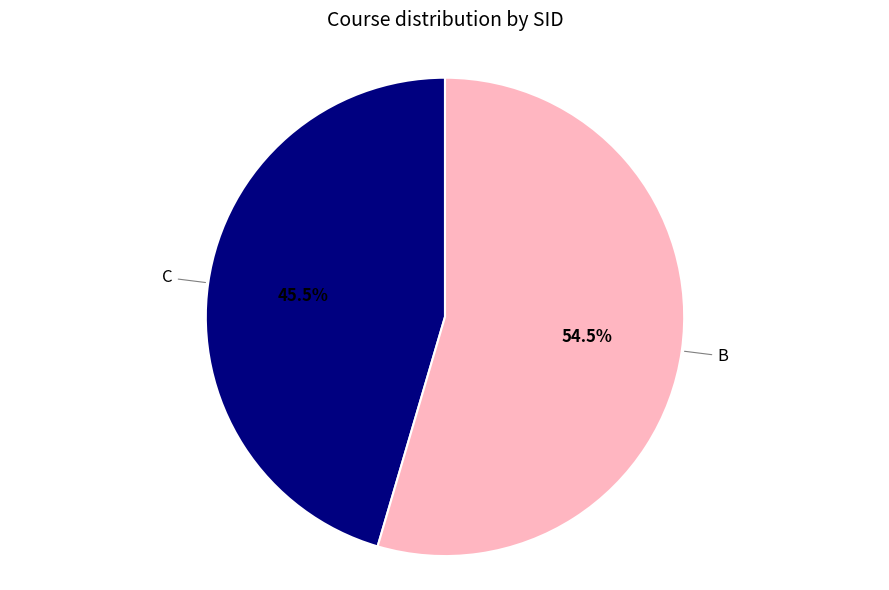

Does any single category account for the majority?

Yes